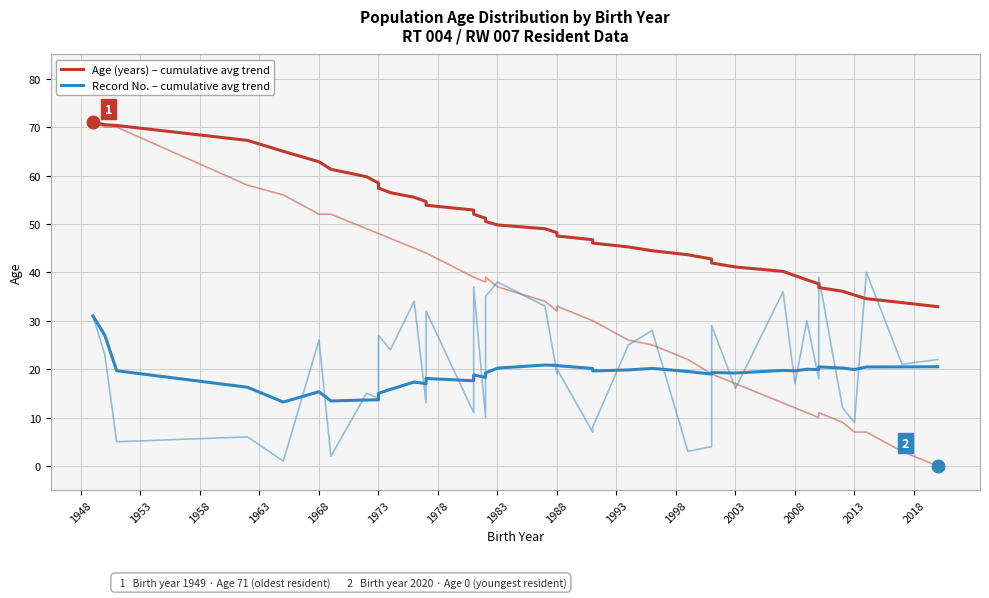

True or false: Age – cumulative avg trend has more than 1 points higher than both neighbors.

False